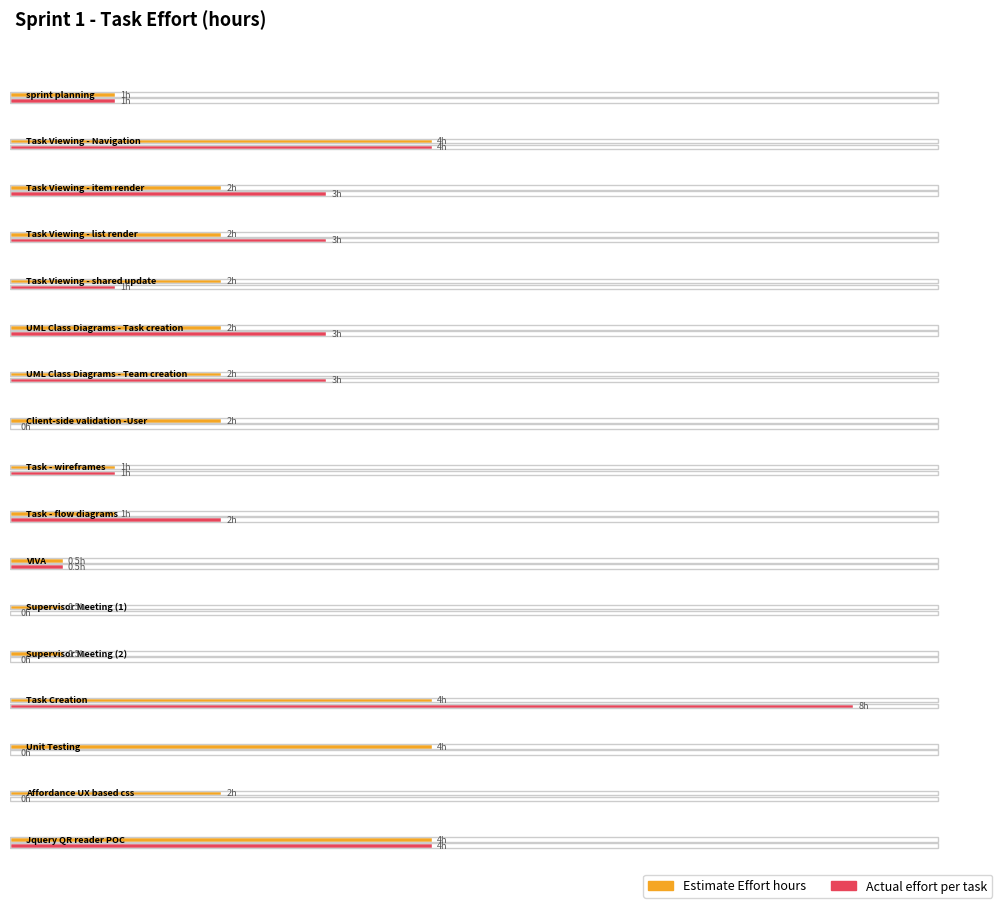

What position from the left is Jquery QR reader POC?

17